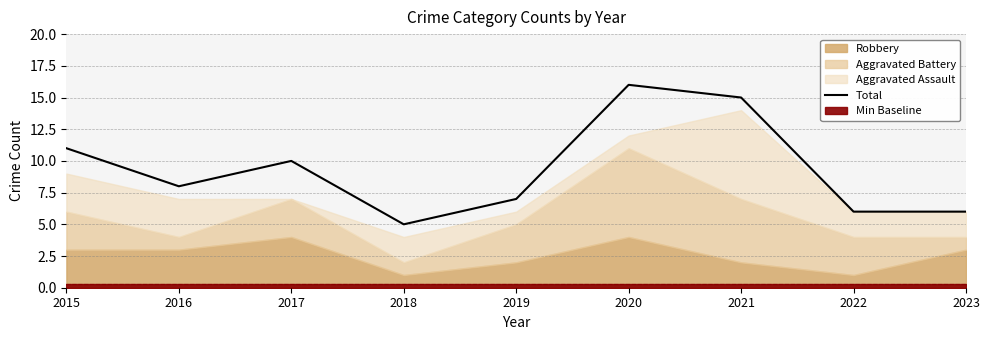

List the labels in order of value, largest first.

2020, 2021, 2015, 2017, 2016, 2019, 2022, 2023, 2018